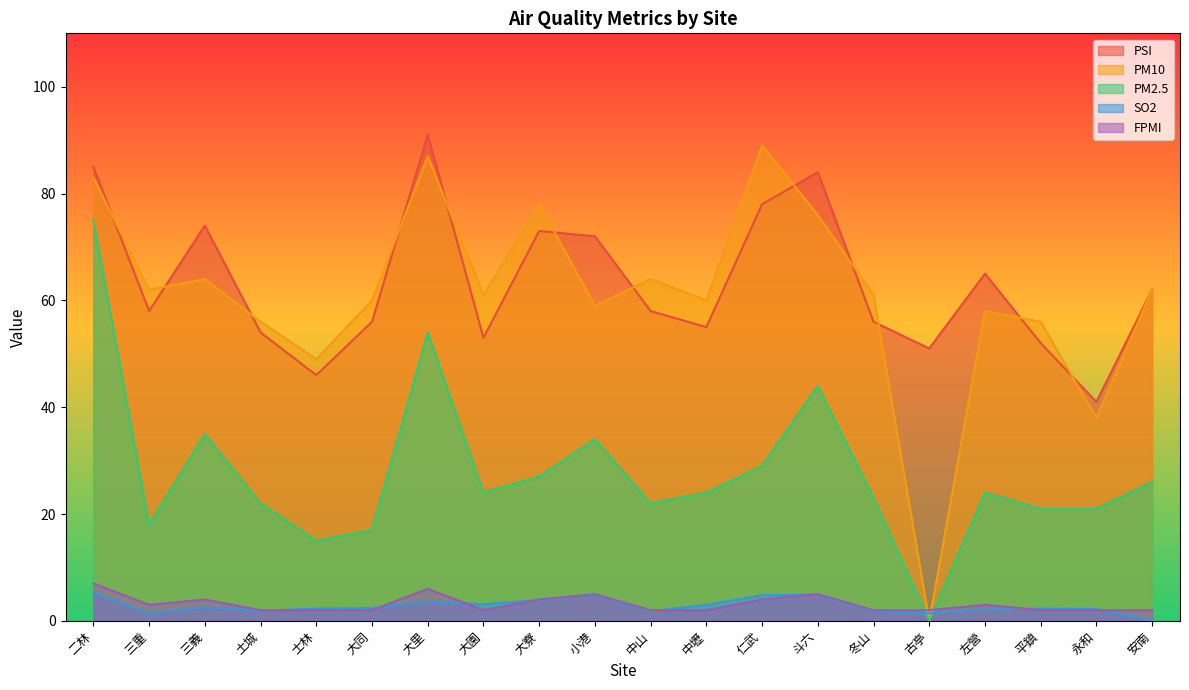

Where does the SO2 series first go above 2?

二林